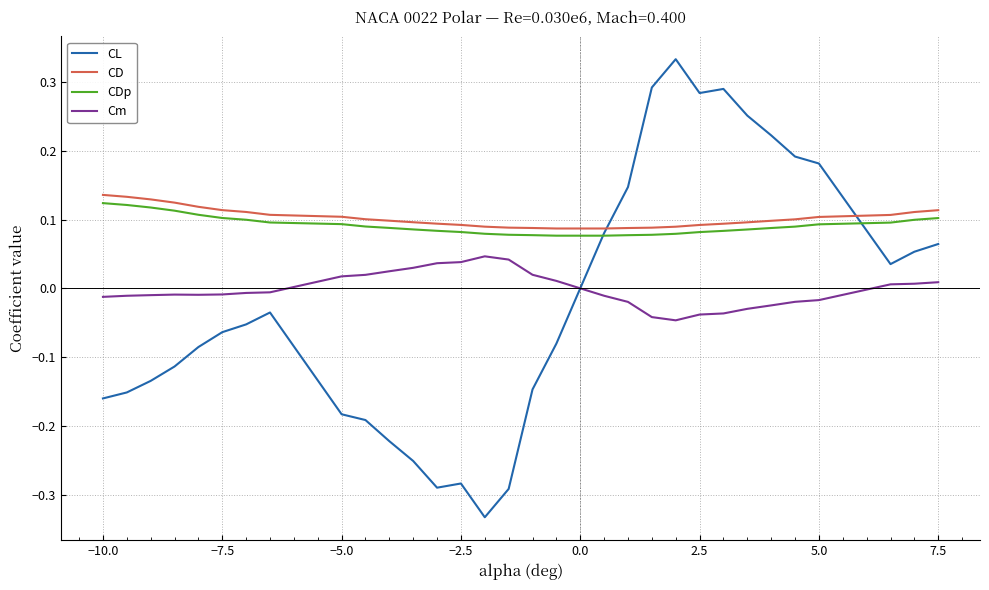

Which series has the largest range (max minus min)?

CL